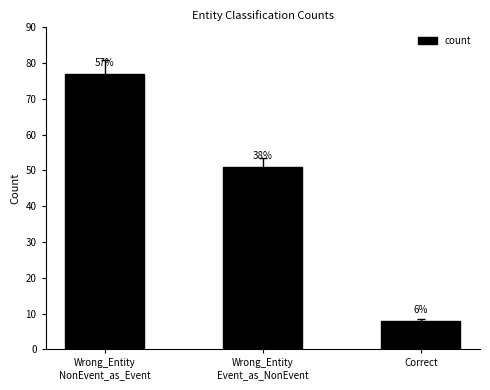

List the labels in order of value, smallest first.

Correct, Wrong_Entity
Event_as_NonEvent, Wrong_Entity
NonEvent_as_Event